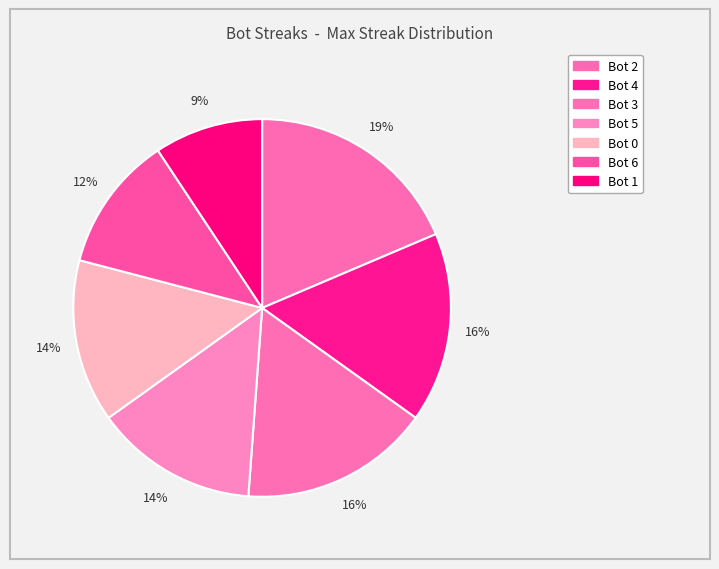

How many segments does this pie chart have?

7